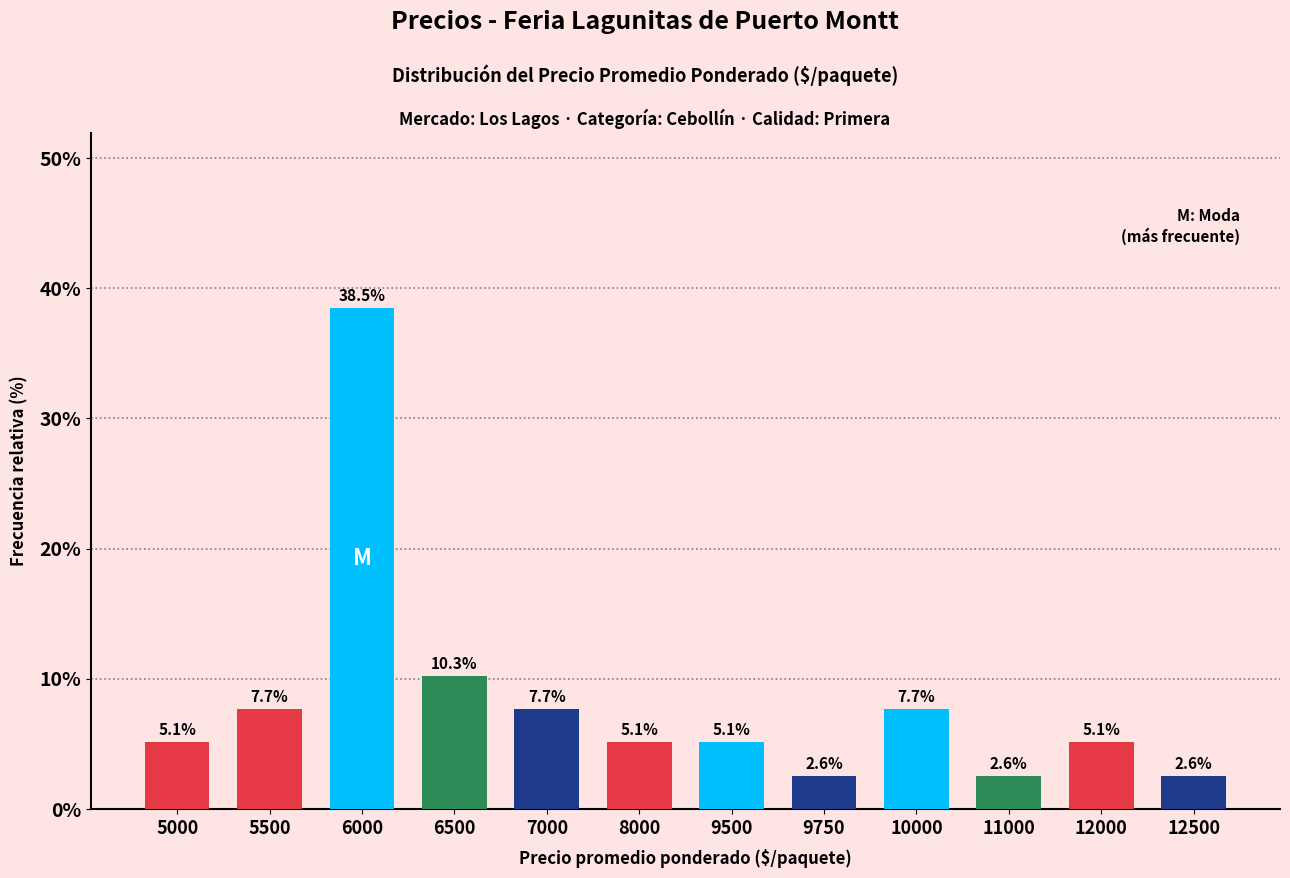

What value does the data have at 5000?

5.1